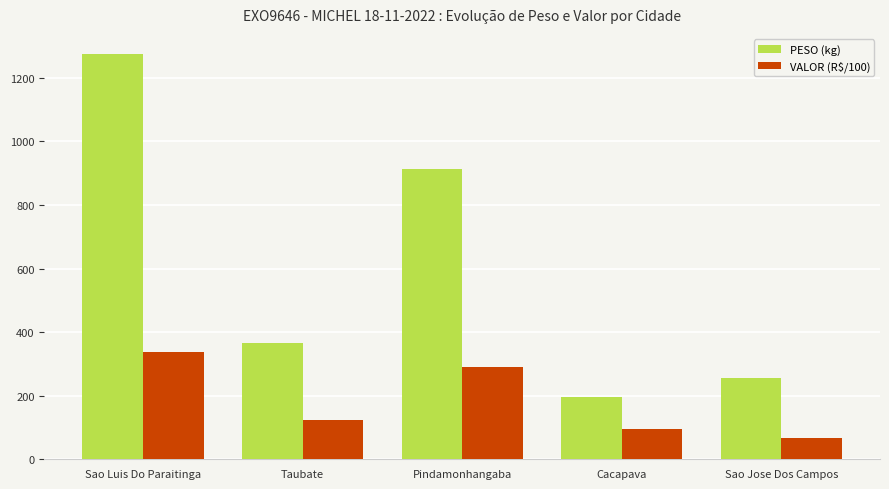

What position from the left is Cacapava?

4